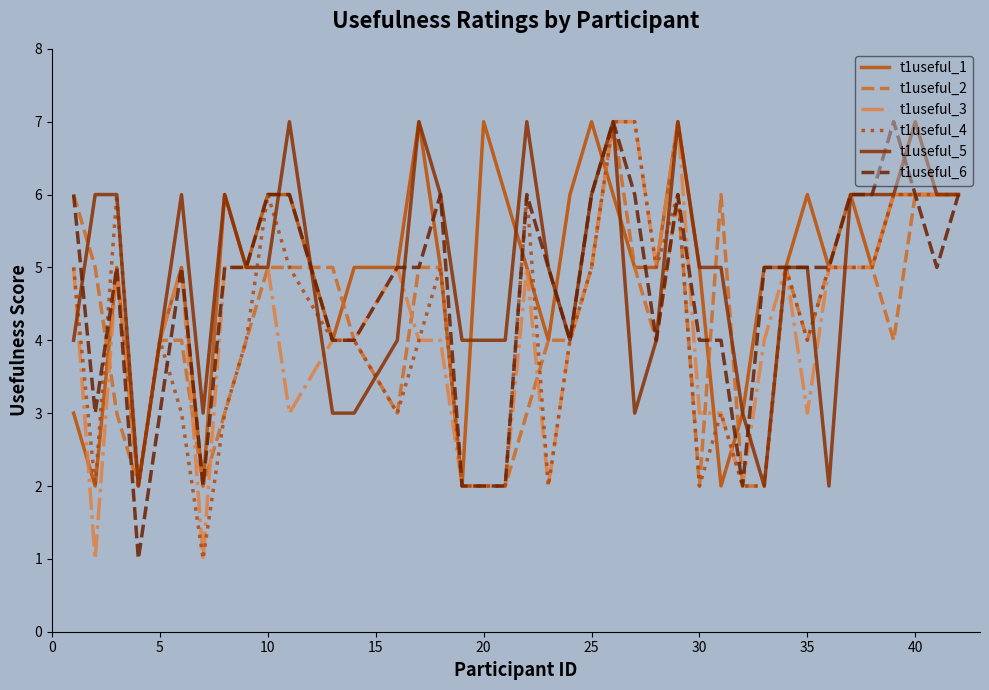

What is the greatest value displayed?

7